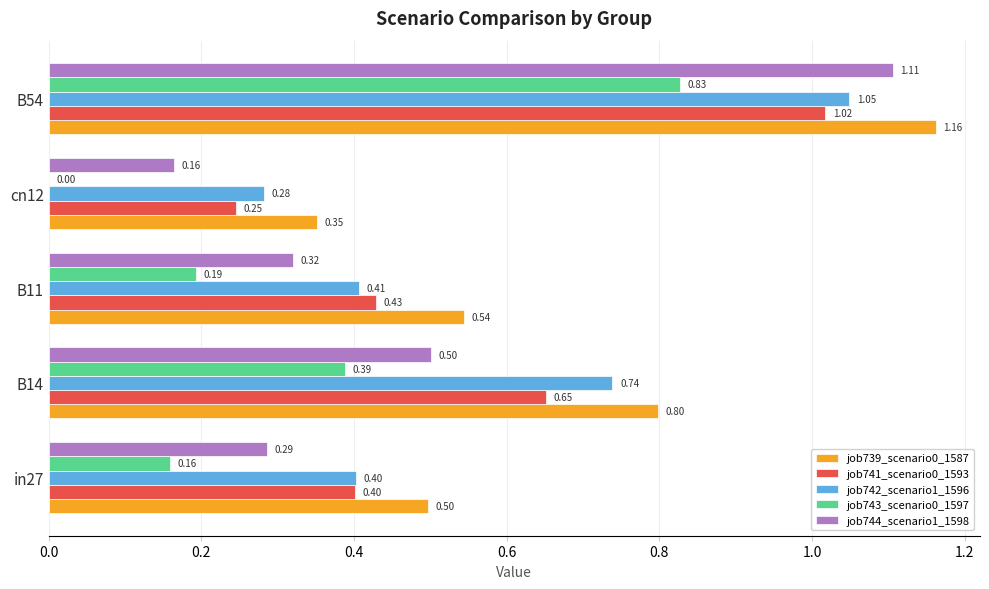

Between B14 and B54, which series saw the biggest shift?

job744_scenario1_1598